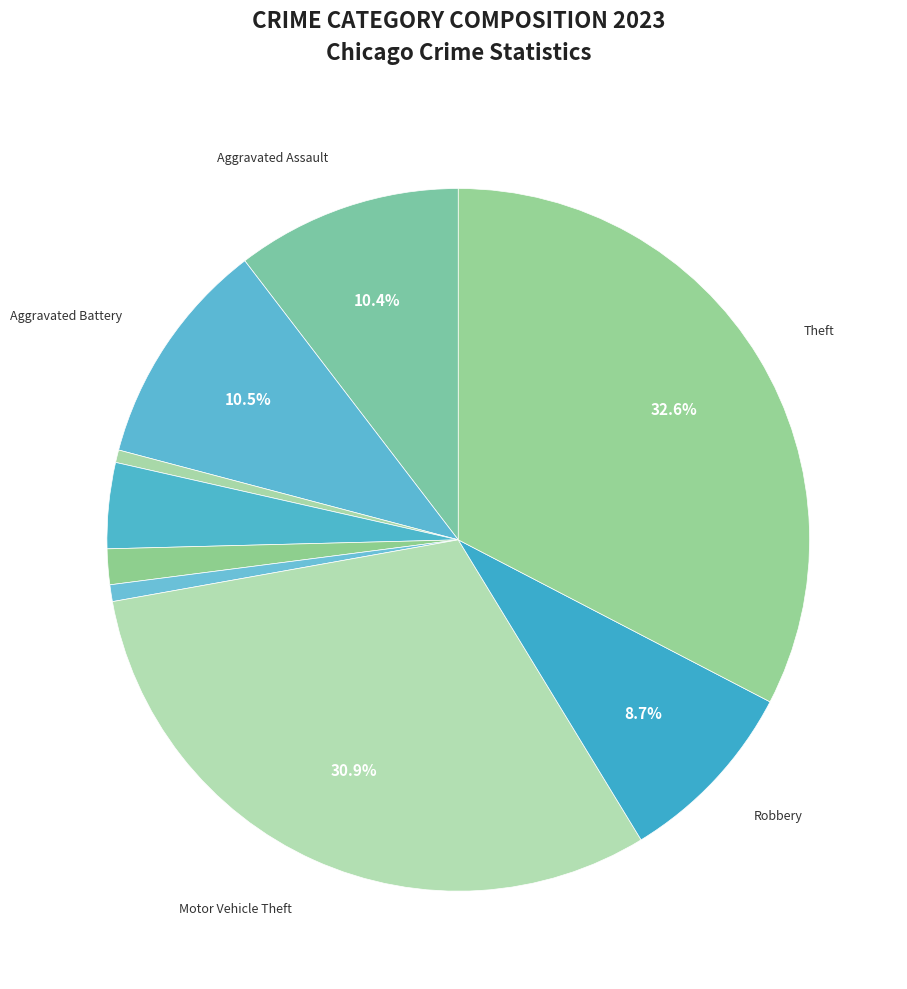

How many slices are in this pie chart?

9